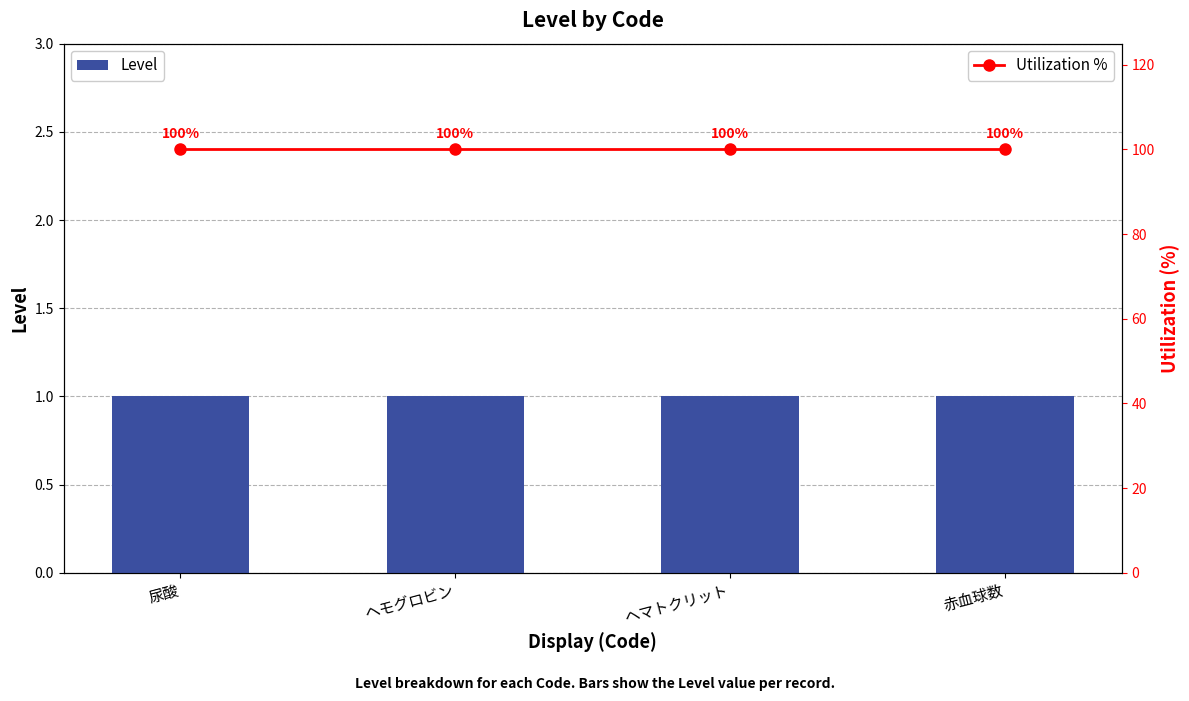

Reading left to right, transcribe all the data shown in this chart.

Level: 1	1	1	1
Utilization %: 100	100	100	100